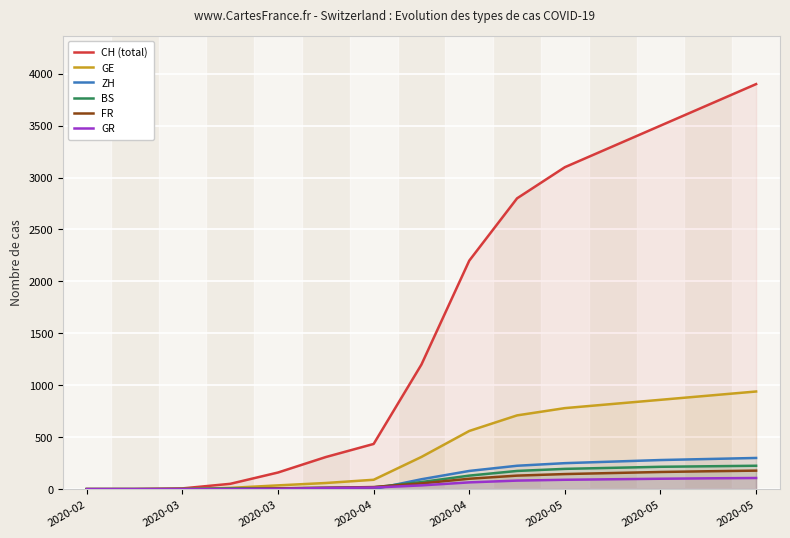

Does the chart display data point markers on the line(s)?

No